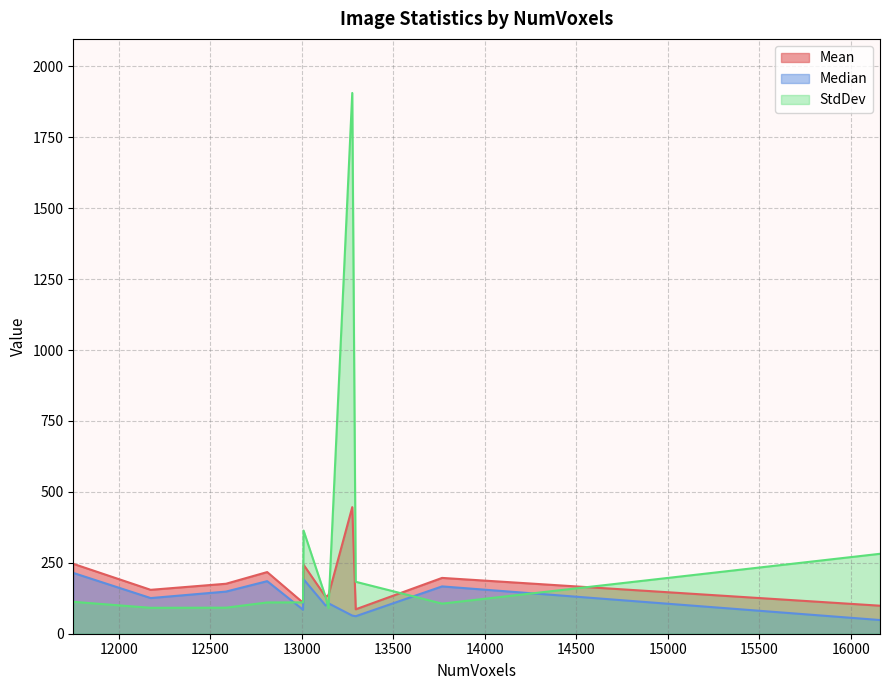

True or false: Median has more than 0 interior local peaks.

True